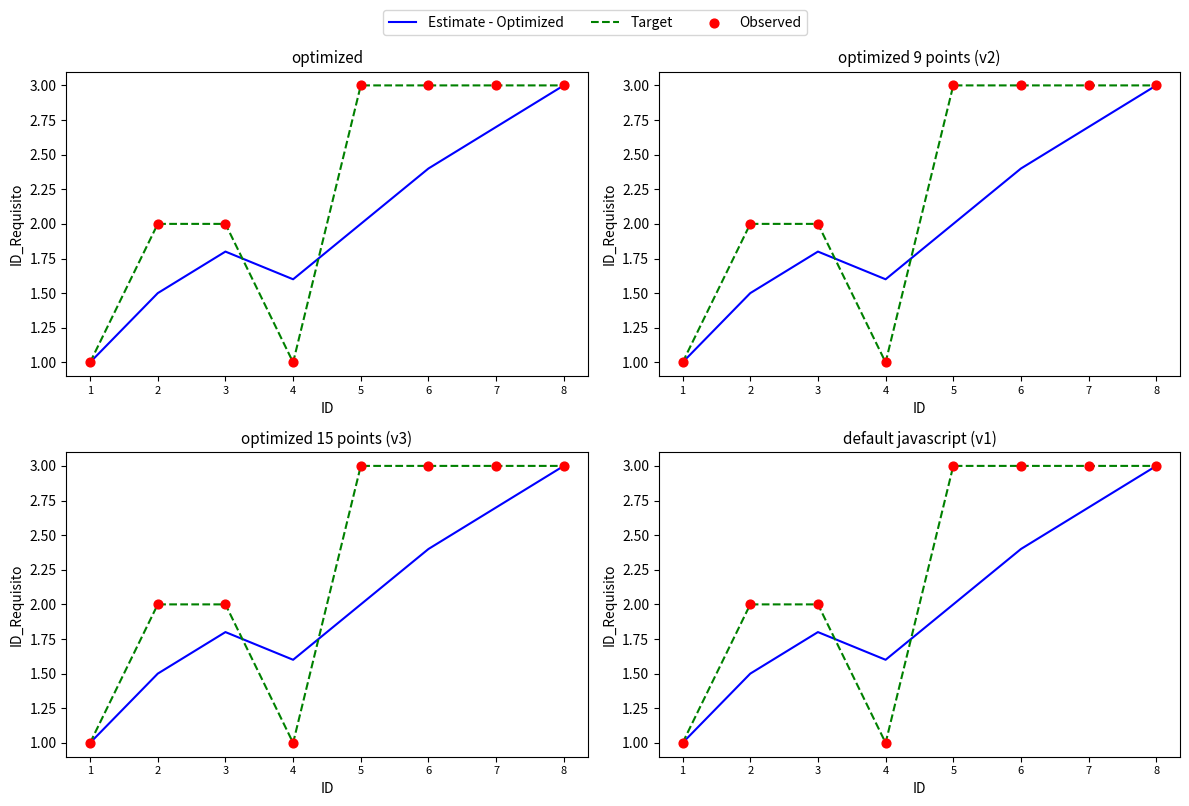

Which series has the widest spread of Y values?

Estimate - Optimized